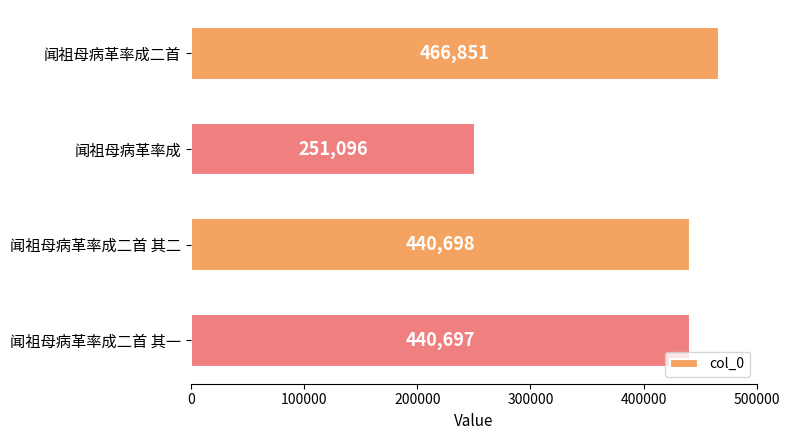

Rank the categories by value from lowest to highest.

闻祖母病革率成, 闻祖母病革率成二首 其一, 闻祖母病革率成二首 其二, 闻祖母病革率成二首